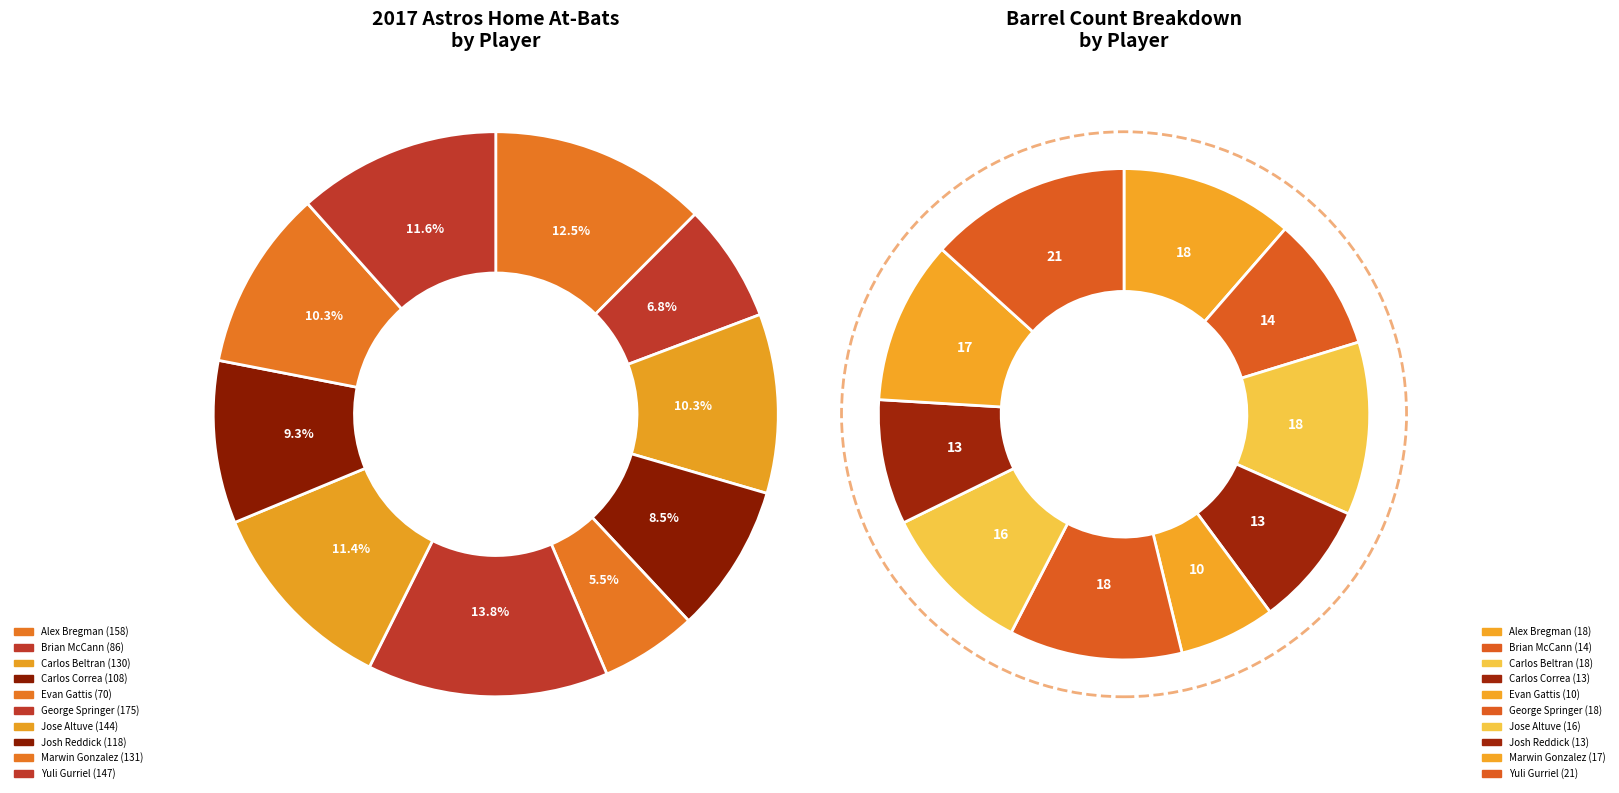

To the nearest percent, what portion does Brian McCann represent?

7%